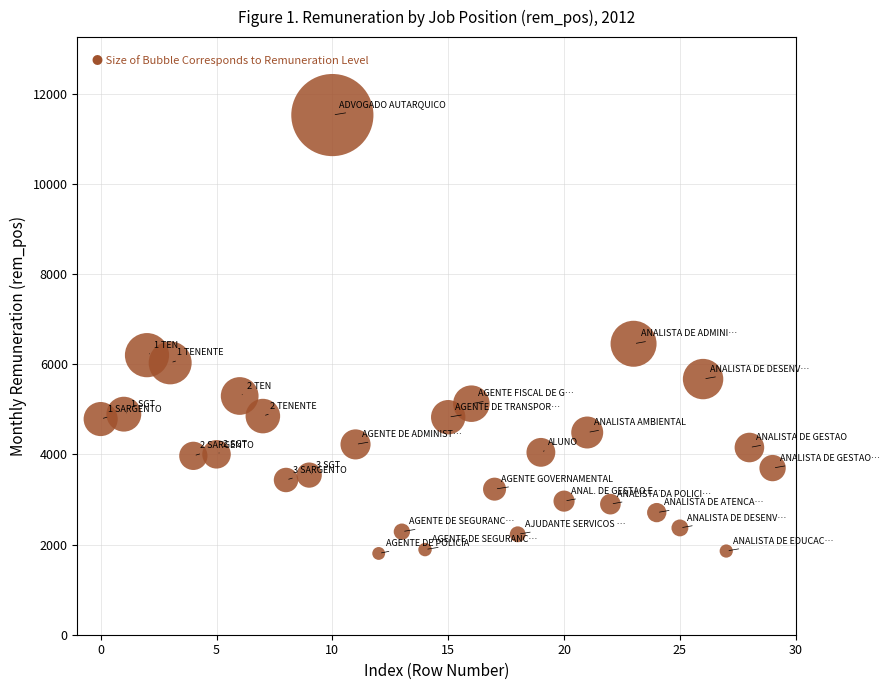

What Y value in the scatter plot is closest to 6667?

6456.8